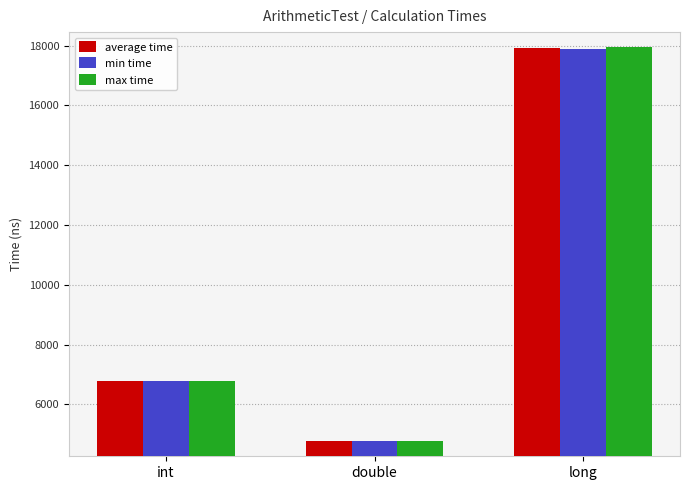

Is the value of average time at double greater than the value of max time at int?

No